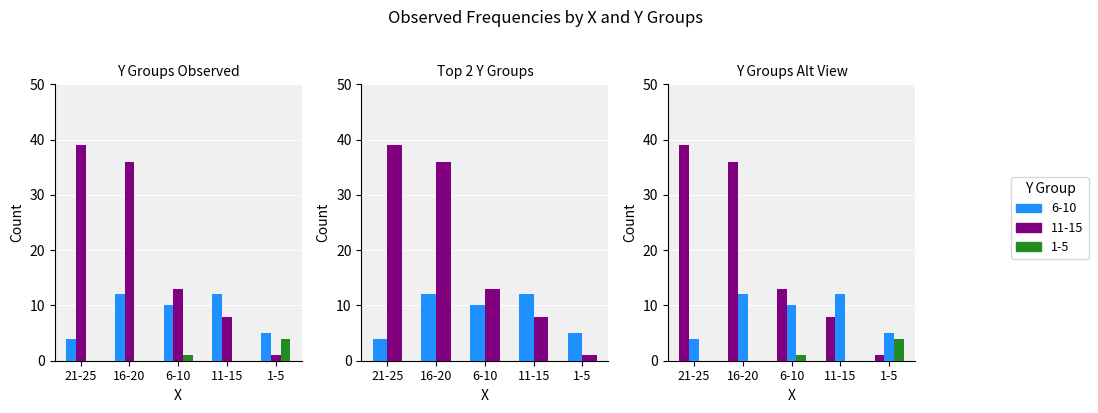

How many groups of bars are there?

5